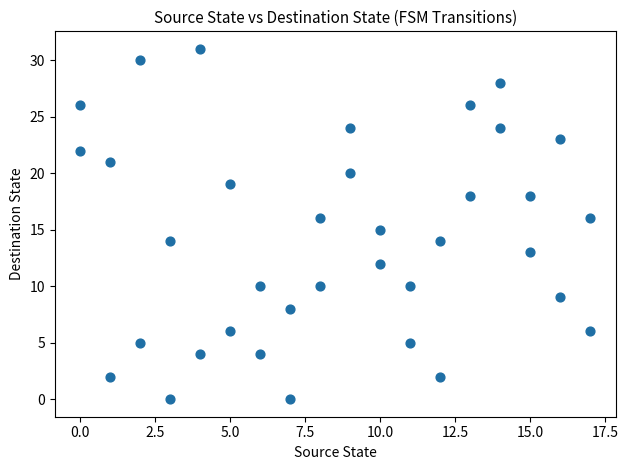

What is the range of Y values (max minus min)?

31